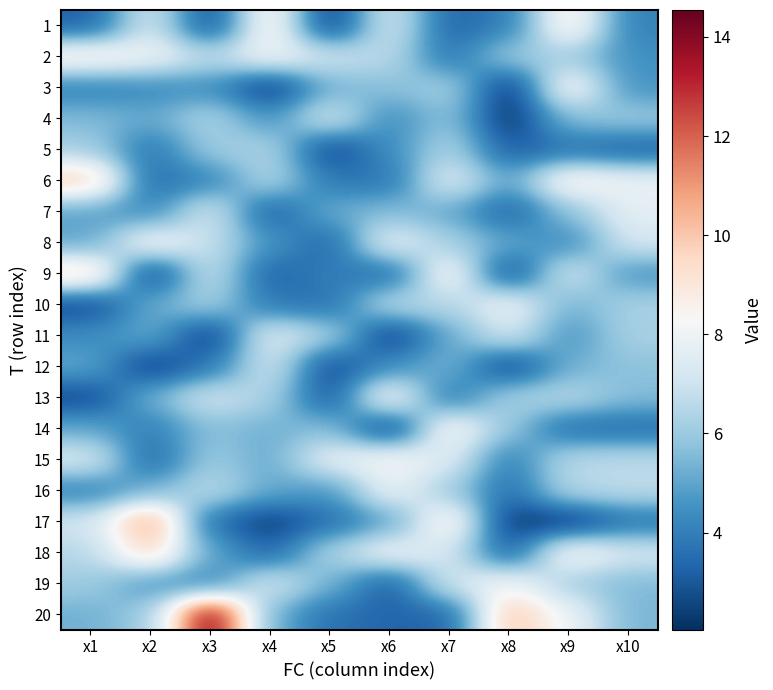

Count the number of categories in the chart.

10